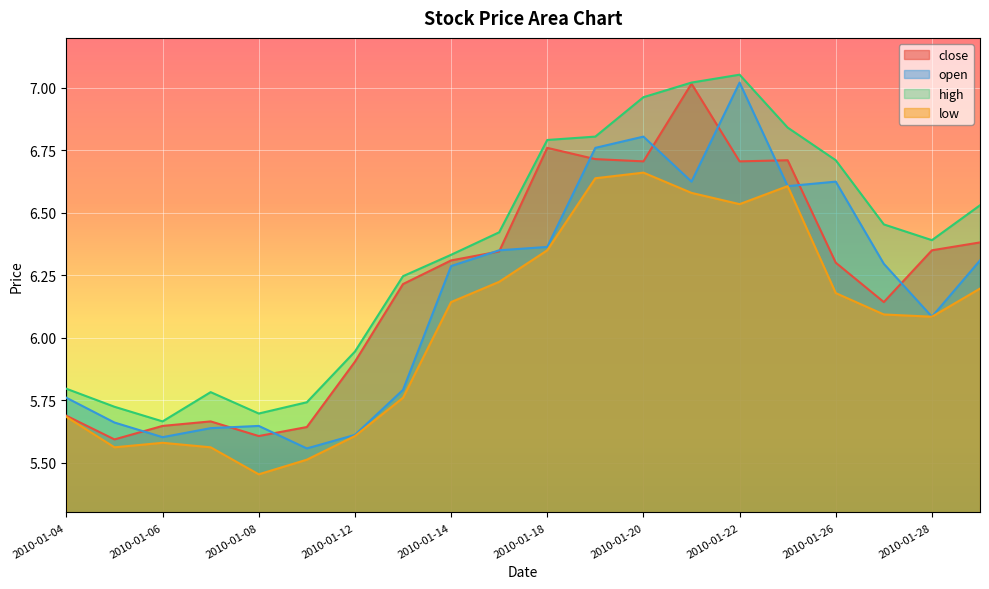

Reading left to right, extract all data points from this chart.

close: 5.7	5.6	5.6	5.7	5.6	5.6	5.9	6.2	6.3	6.3	6.8	6.7	6.7	7.0	6.7	6.7	6.3	6.1	6.3	6.4
open: 5.8	5.7	5.6	5.6	5.6	5.6	5.6	5.8	6.3	6.3	6.4	6.8	6.8	6.6	7.0	6.6	6.6	6.3	6.1	6.3
high: 5.8	5.7	5.7	5.8	5.7	5.7	5.9	6.2	6.3	6.4	6.8	6.8	7.0	7.0	7.1	6.8	6.7	6.5	6.4	6.5
low: 5.7	5.6	5.6	5.6	5.5	5.5	5.6	5.8	6.1	6.2	6.3	6.6	6.7	6.6	6.5	6.6	6.2	6.1	6.1	6.2